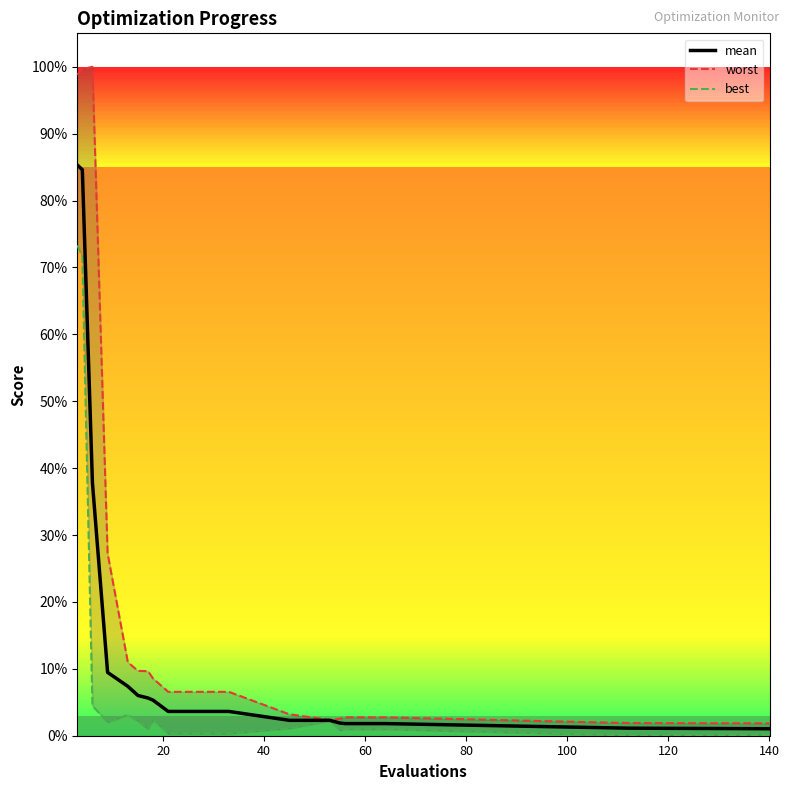

What are all the series names shown in the legend?

mean, worst, best